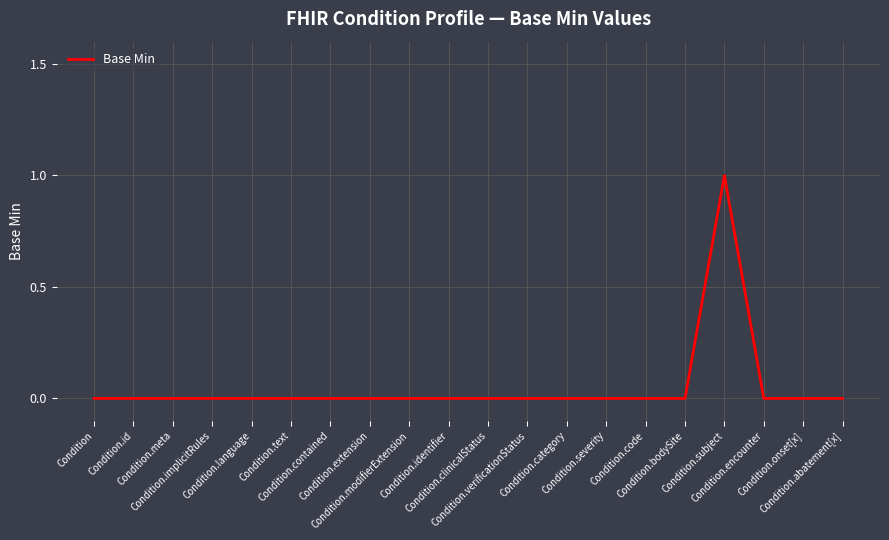

What position from the right is Condition.category?

8